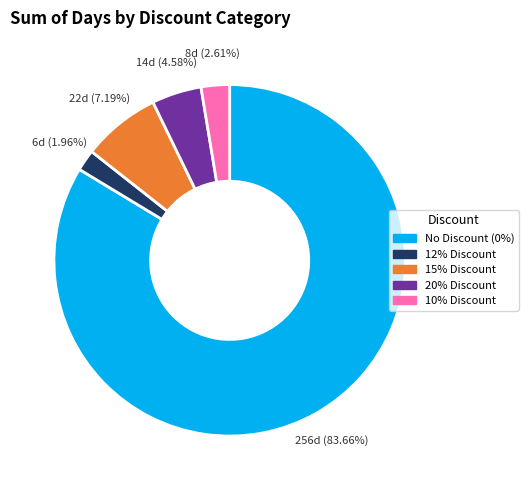

Is there any slice that represents more than half of the pie?

Yes